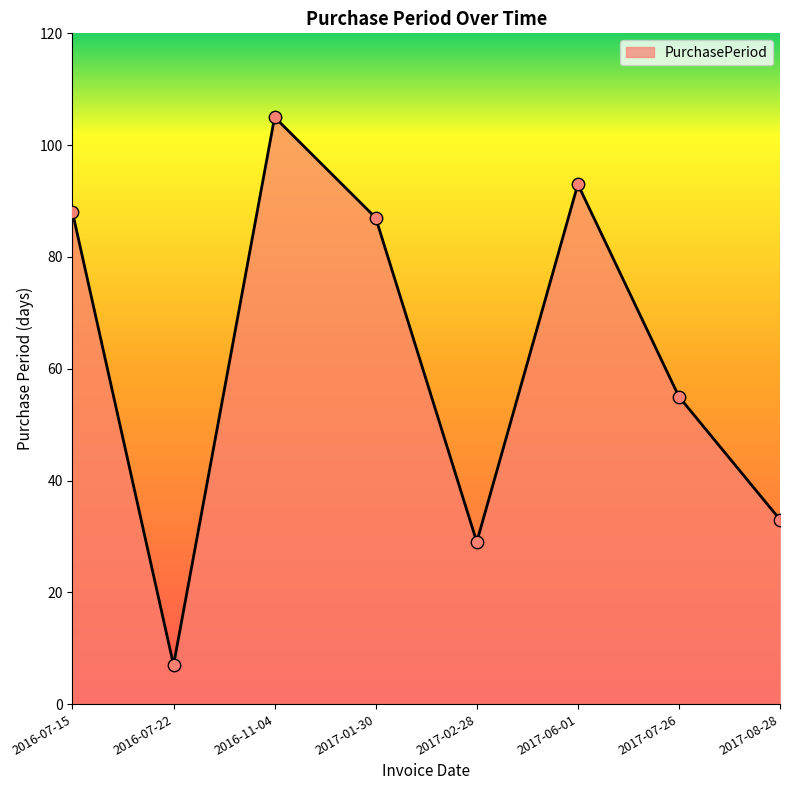

Which has a higher value, 2017-07-26 or 2016-11-04?

2016-11-04